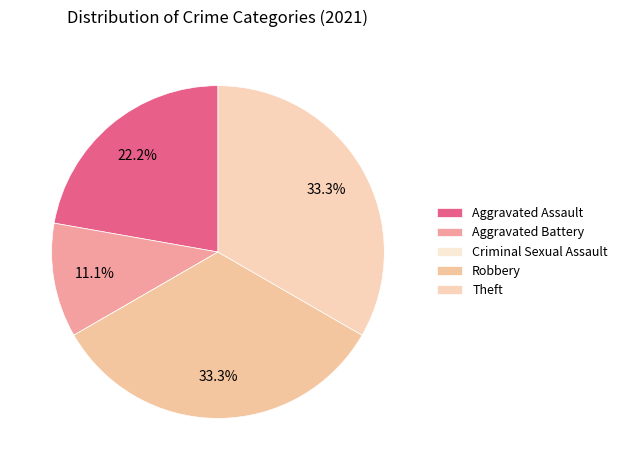

What is the largest slice in the pie chart?

Robbery